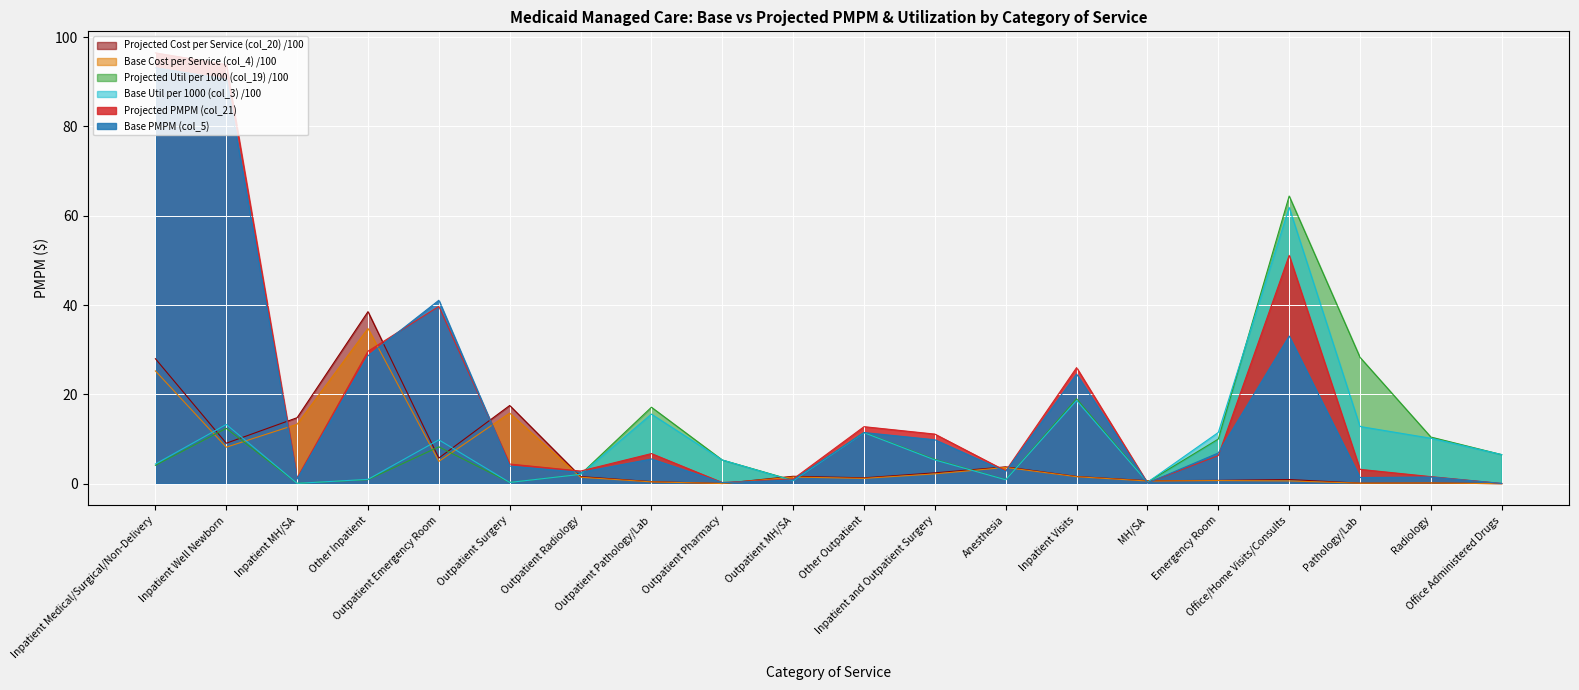

What is the difference between the Base Cost per Service (col_4) values at Inpatient MH/SA and Other Outpatient?

12.1